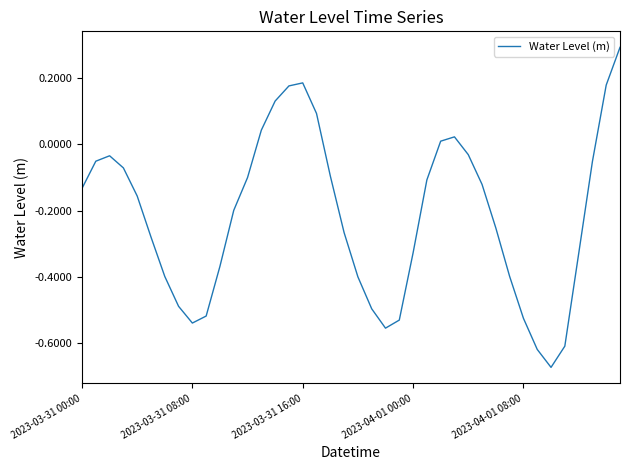

Count the number of values greater than 0.

9